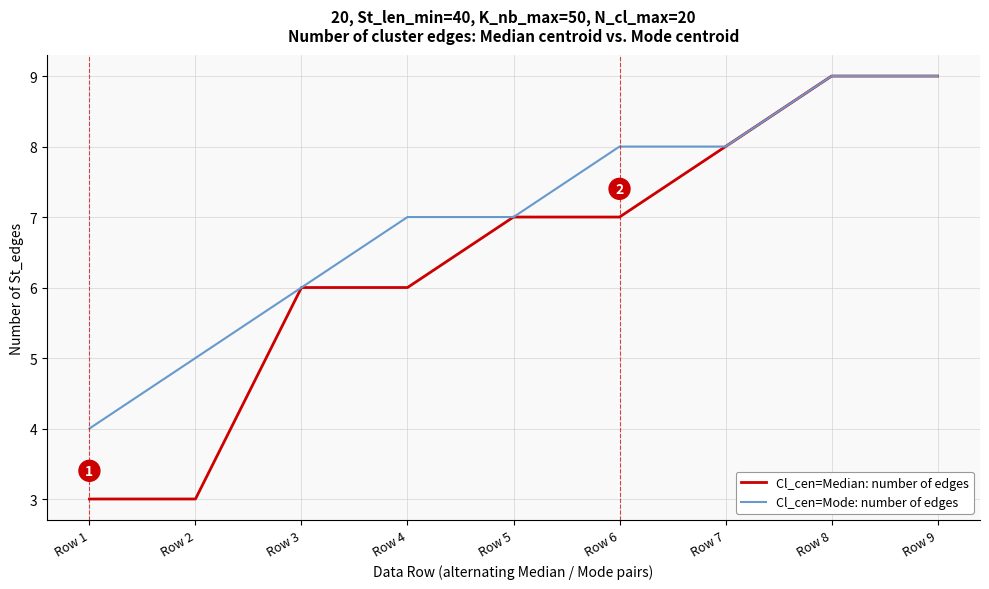

What value does the Cl_cen=Median: number of edges series have at Row 3?

6